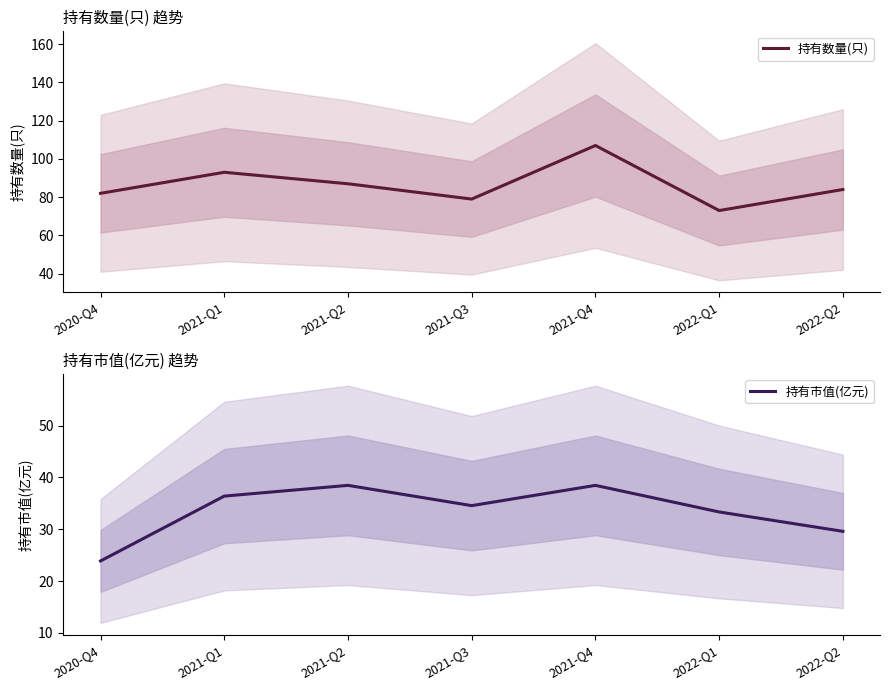

Rank the series at 2020-Q4 from highest to lowest value.

持有数量(只), 持有市值(亿元)